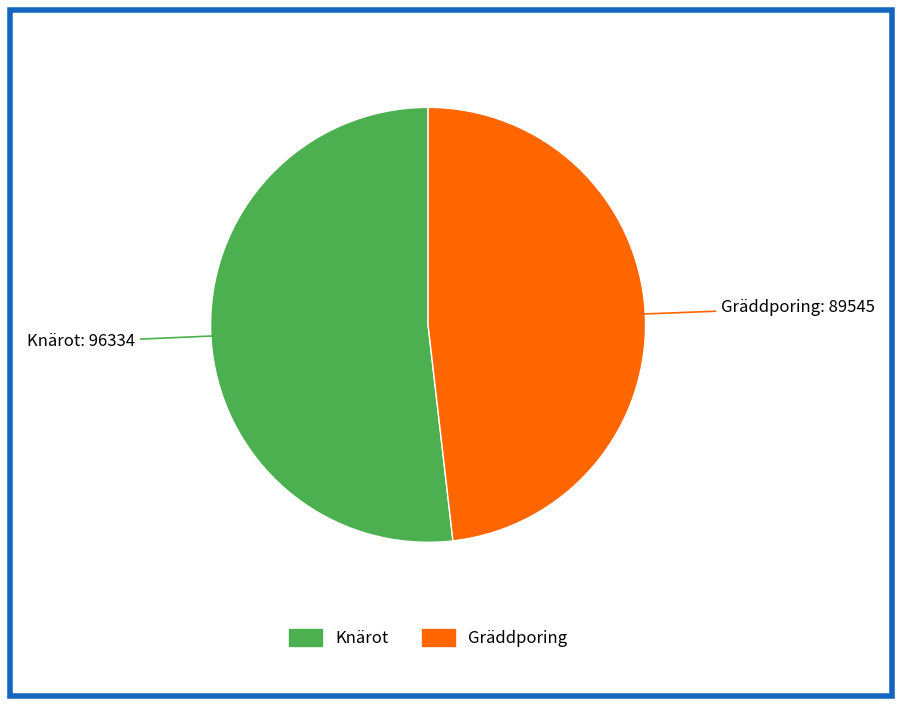

Between Gräddporing and Knärot, which is larger?

Knärot